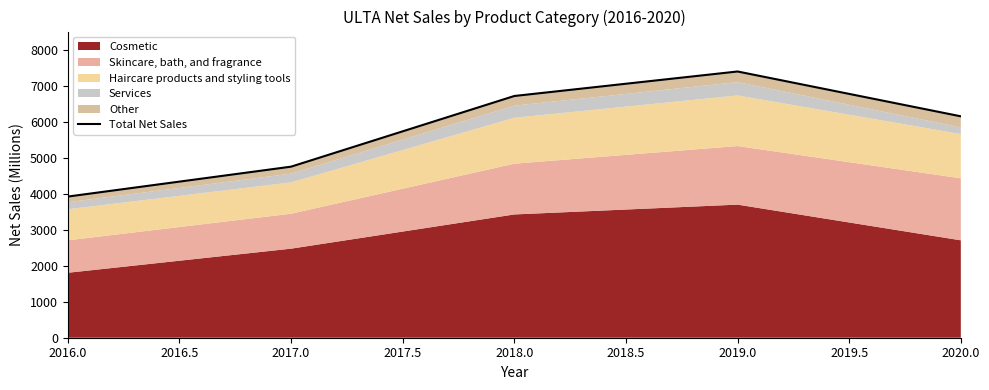

Reading right to left, list all the values displayed in this chart.

6153	7399	6718	4754	3923